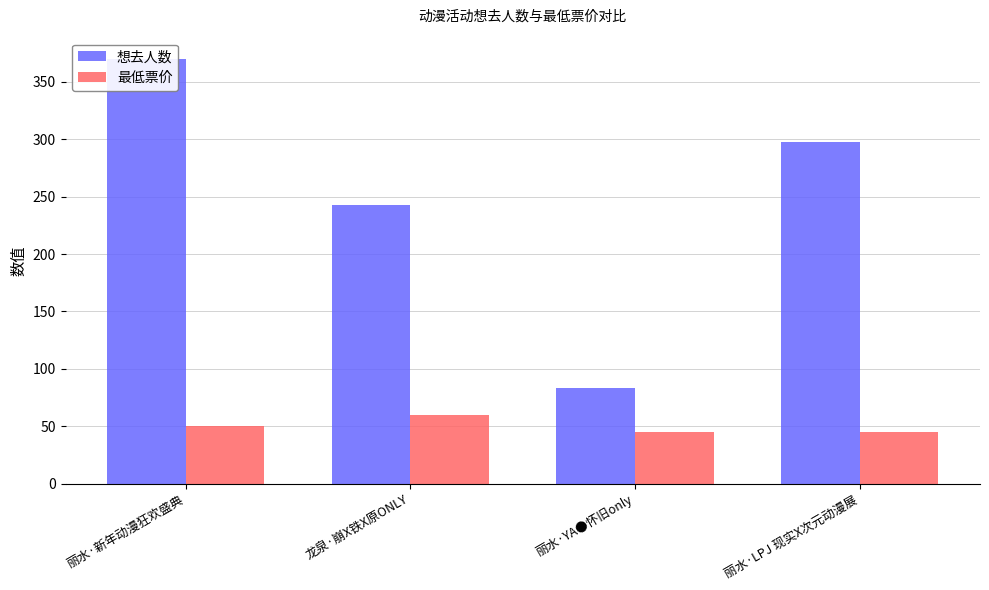

Read the 最低票价 value at 丽水·LPJ 现实X次元动漫展.

45